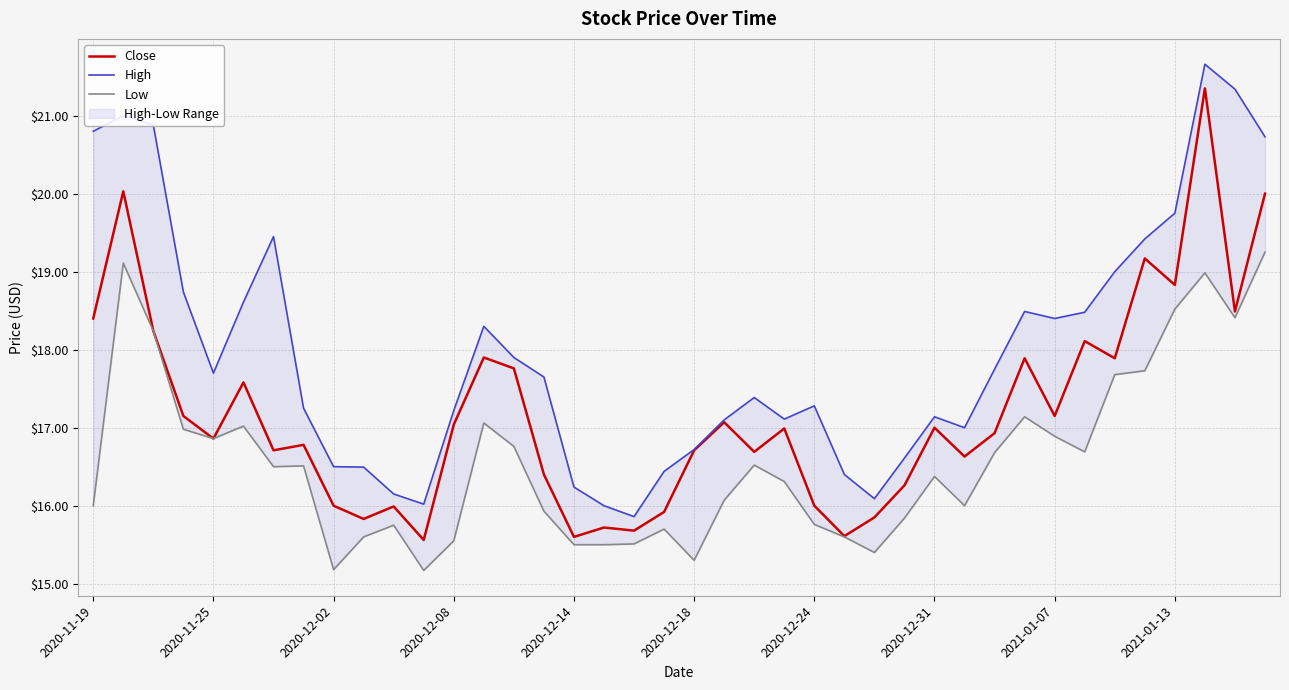

Between 33 and 10, which is larger?

33